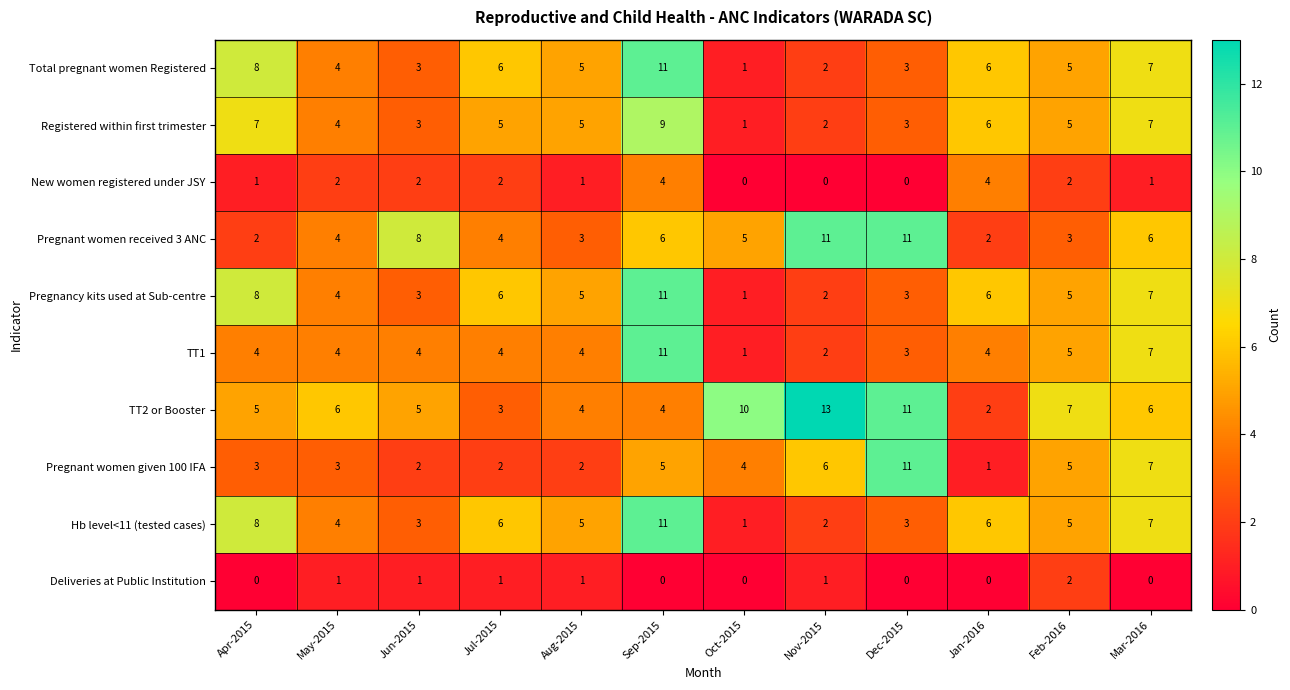

What is the total value across all series at Jul-2015?

39